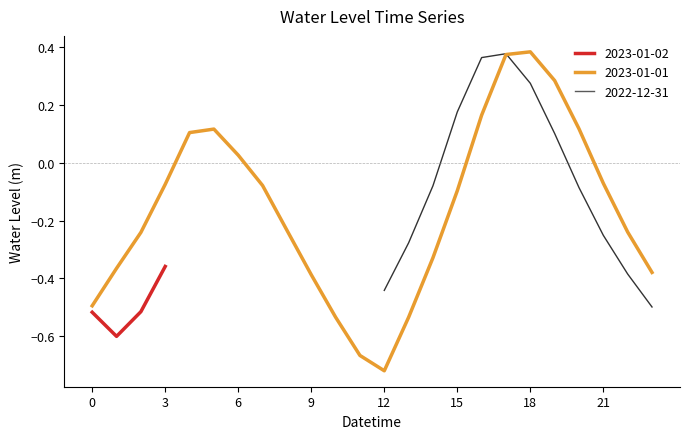

Which has a higher value, 2022-12-31 17:00 or 2023-01-01 17:00?

2022-12-31 17:00